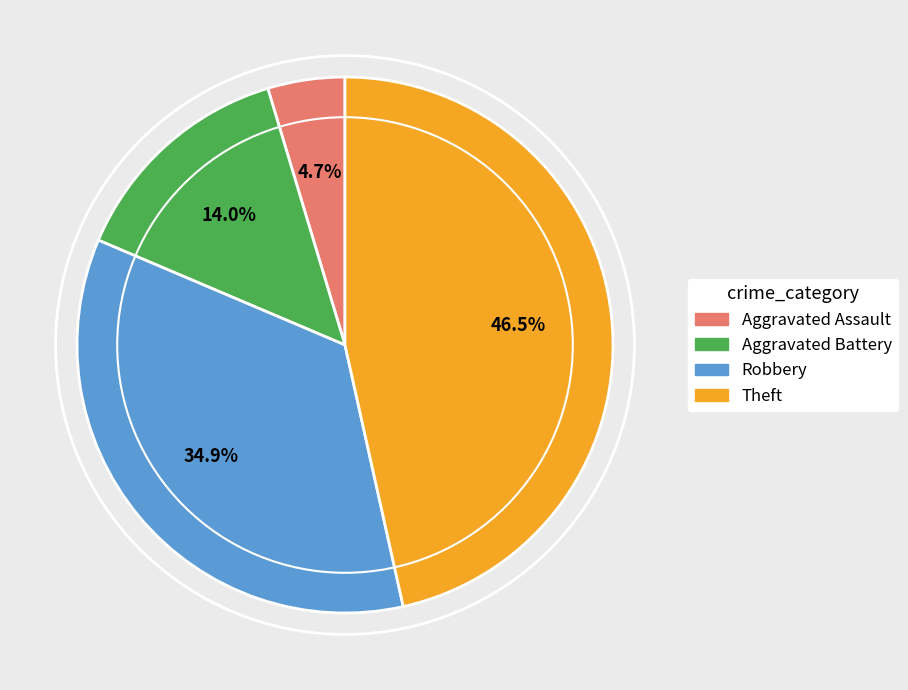

Between Robbery and Aggravated Battery, which is larger?

Robbery